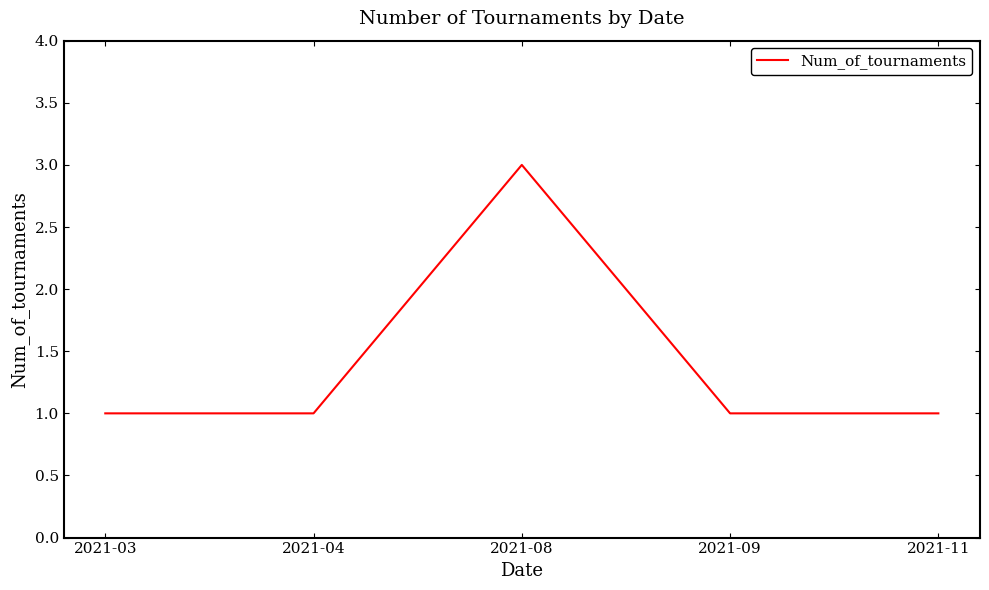

What is the sum of the values at 2021-04 and 2021-03?

2